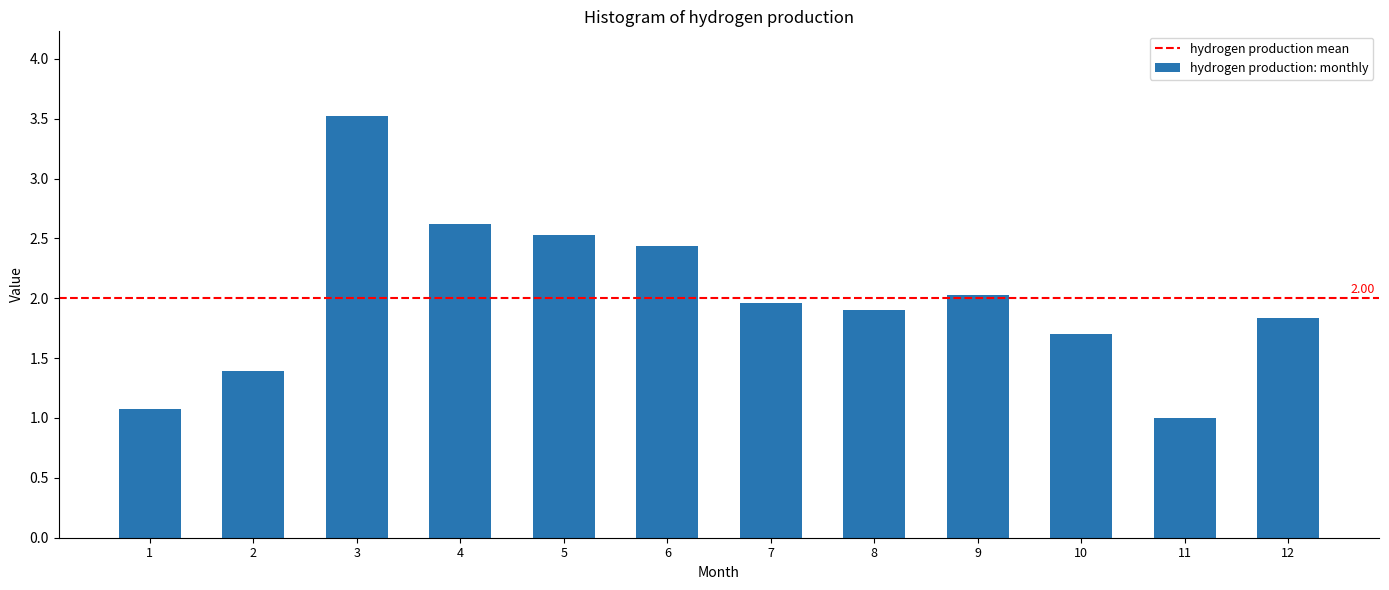

What is the difference between the second highest and minimum values?

1.6